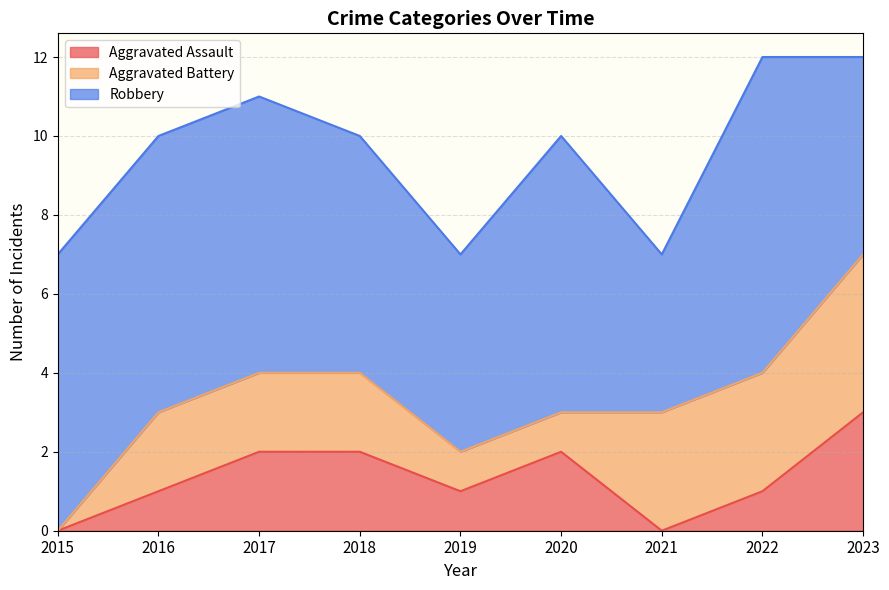

Rank the categories by Aggravated Assault value from lowest to highest.

2015, 2021, 2016, 2019, 2022, 2017, 2018, 2020, 2023